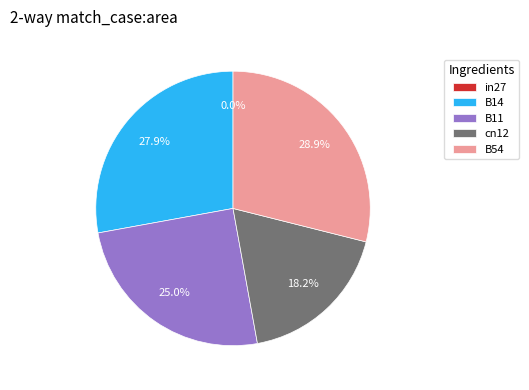

Rank the categories by value from highest to lowest.

B54, B14, B11, cn12, in27